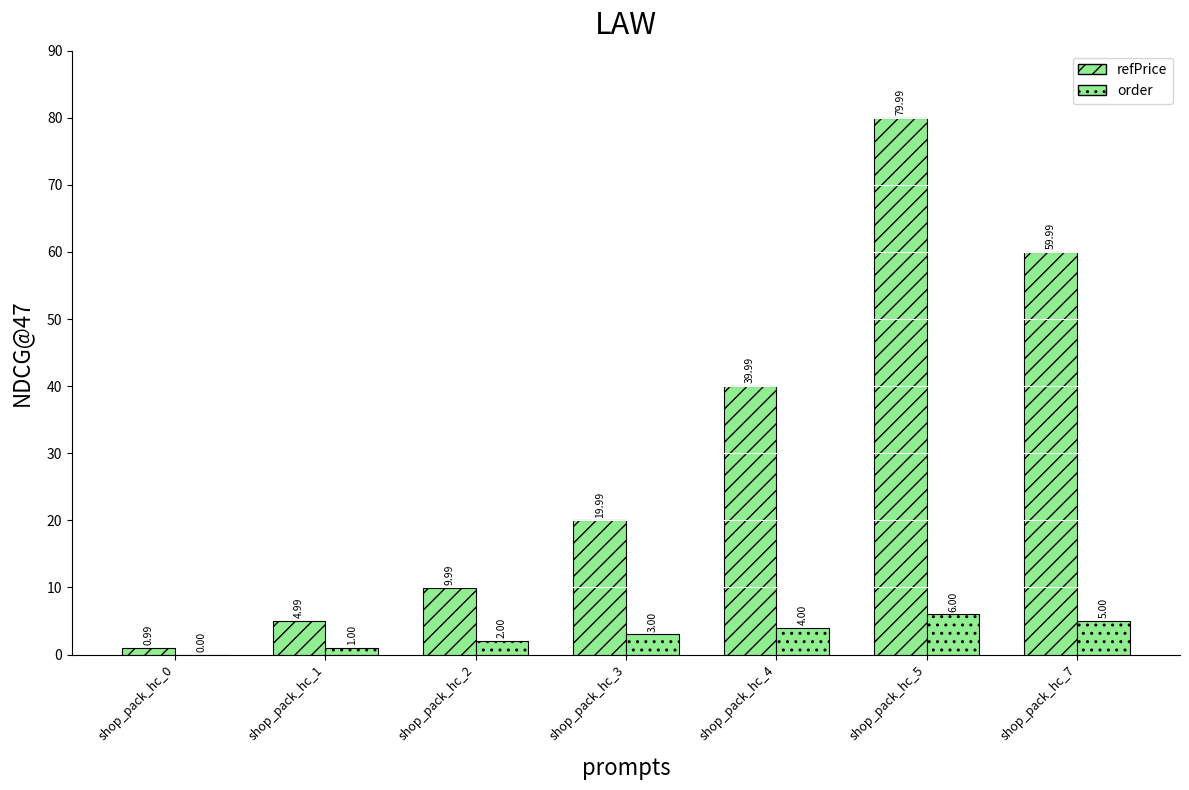

What is the total value across all series at shop_pack_hc_1?

6.0